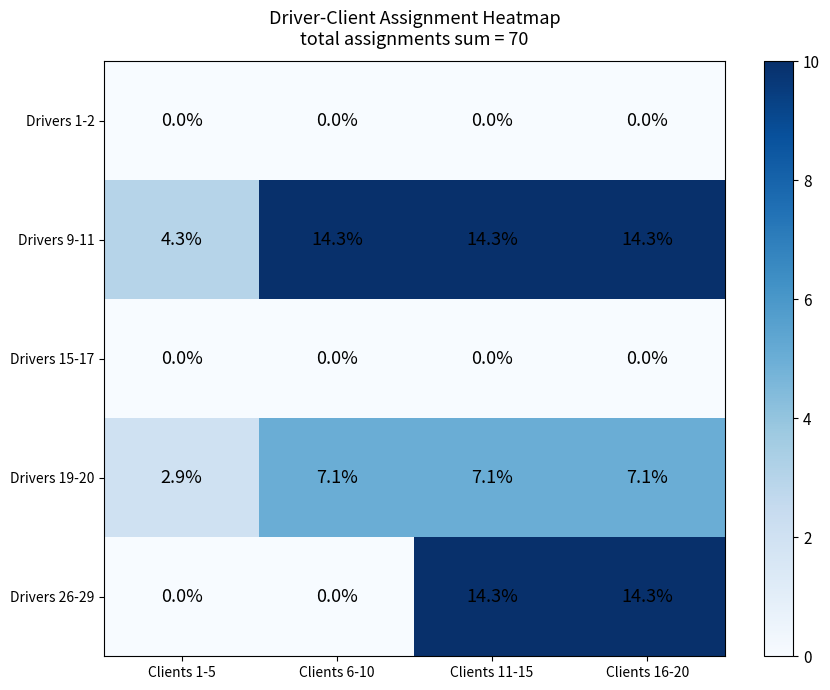

At which label does Drivers 26-29 first exceed 14?

Clients 11-15